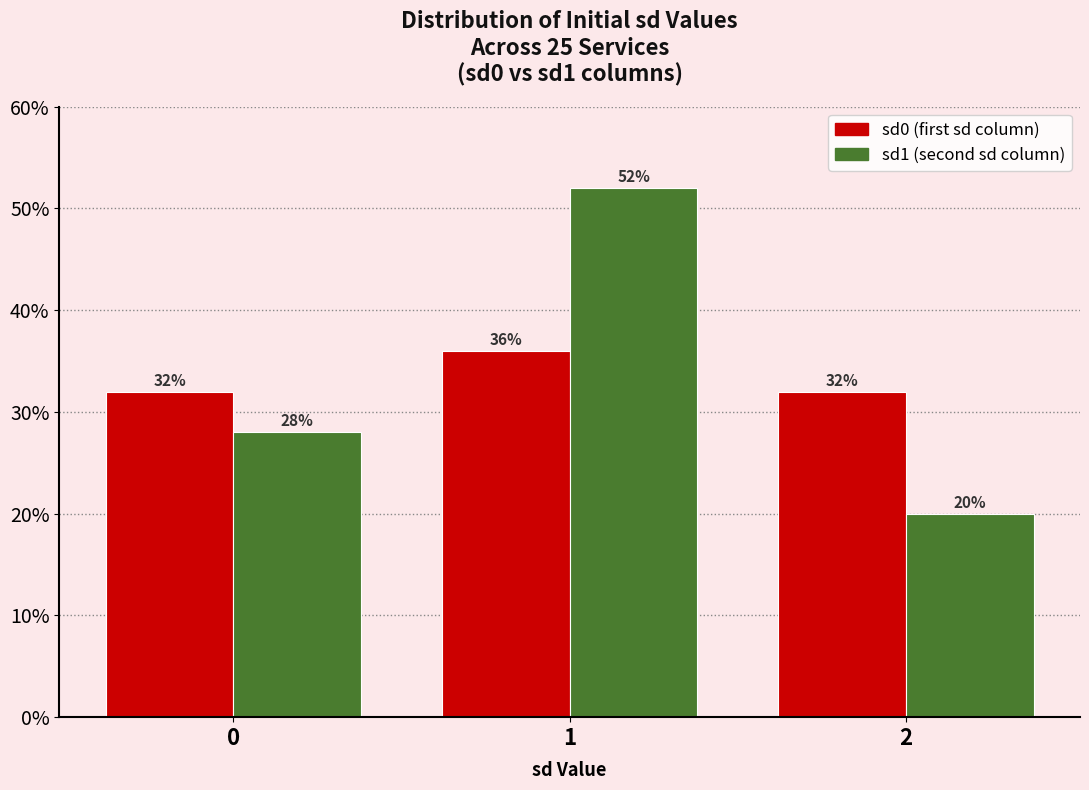

Reading left to right, what are all the values shown in this chart?

sd0: 0=32.0	1=36.0	2=32.0
sd1: 0=28.0	1=52.0	2=20.0